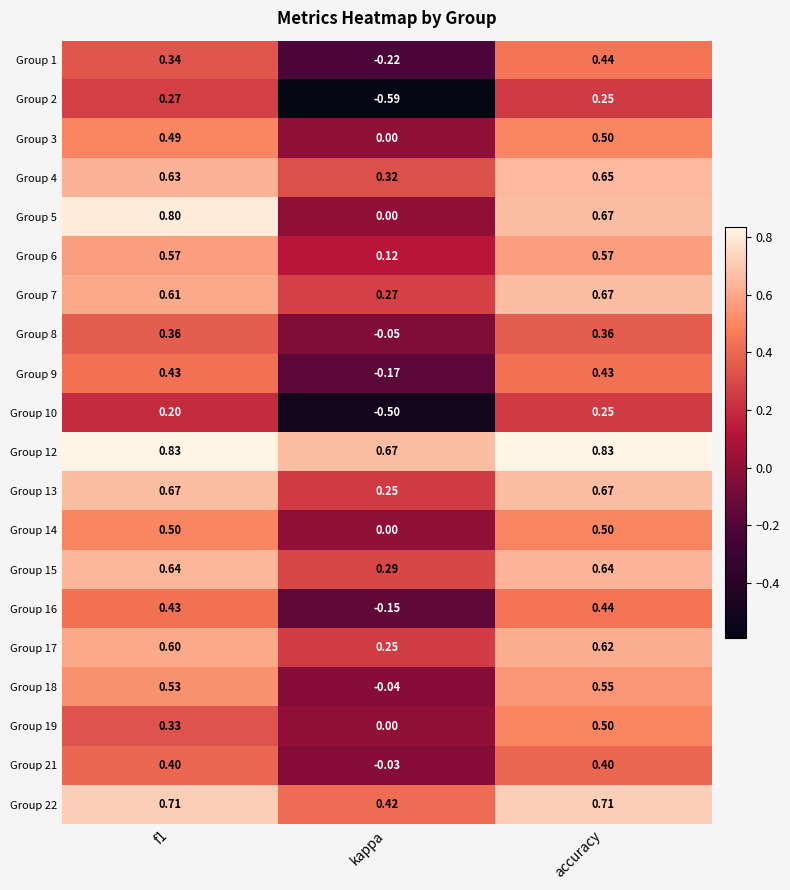

Which category has the lowest value in the Group 16 series?

kappa